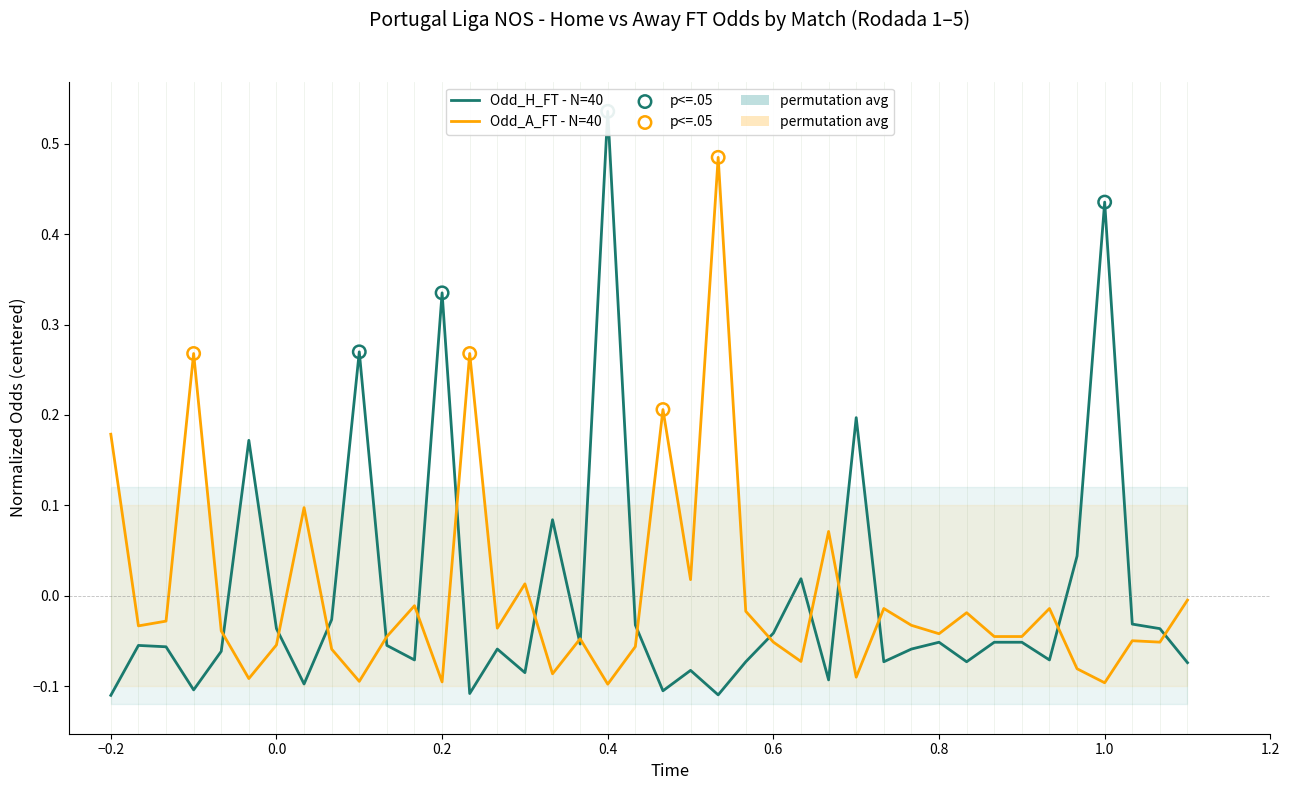

What are all the series names shown in the legend?

Odd_H_FT, Odd_A_FT